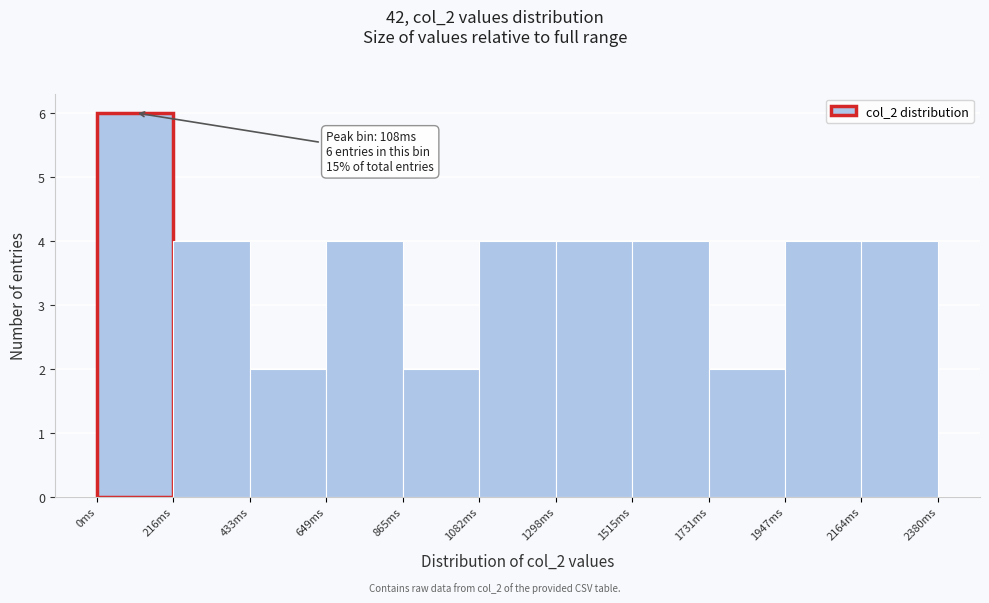

Over which range of the x-axis is the bar tallest?

0 to 200